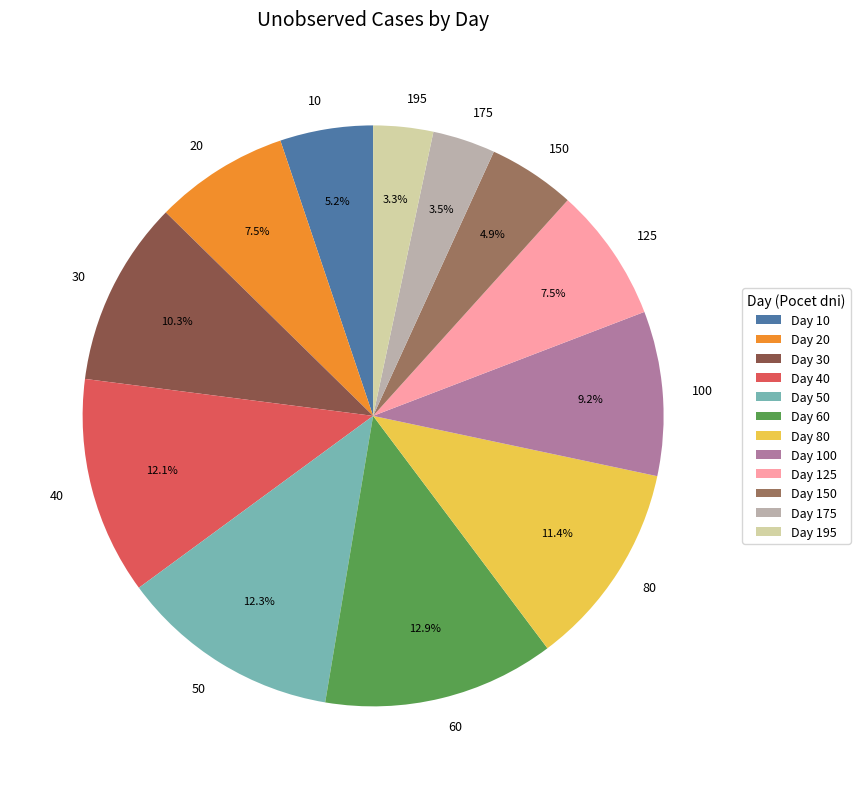

Combined, what portion of the pie is 40 and 50?

24.4%